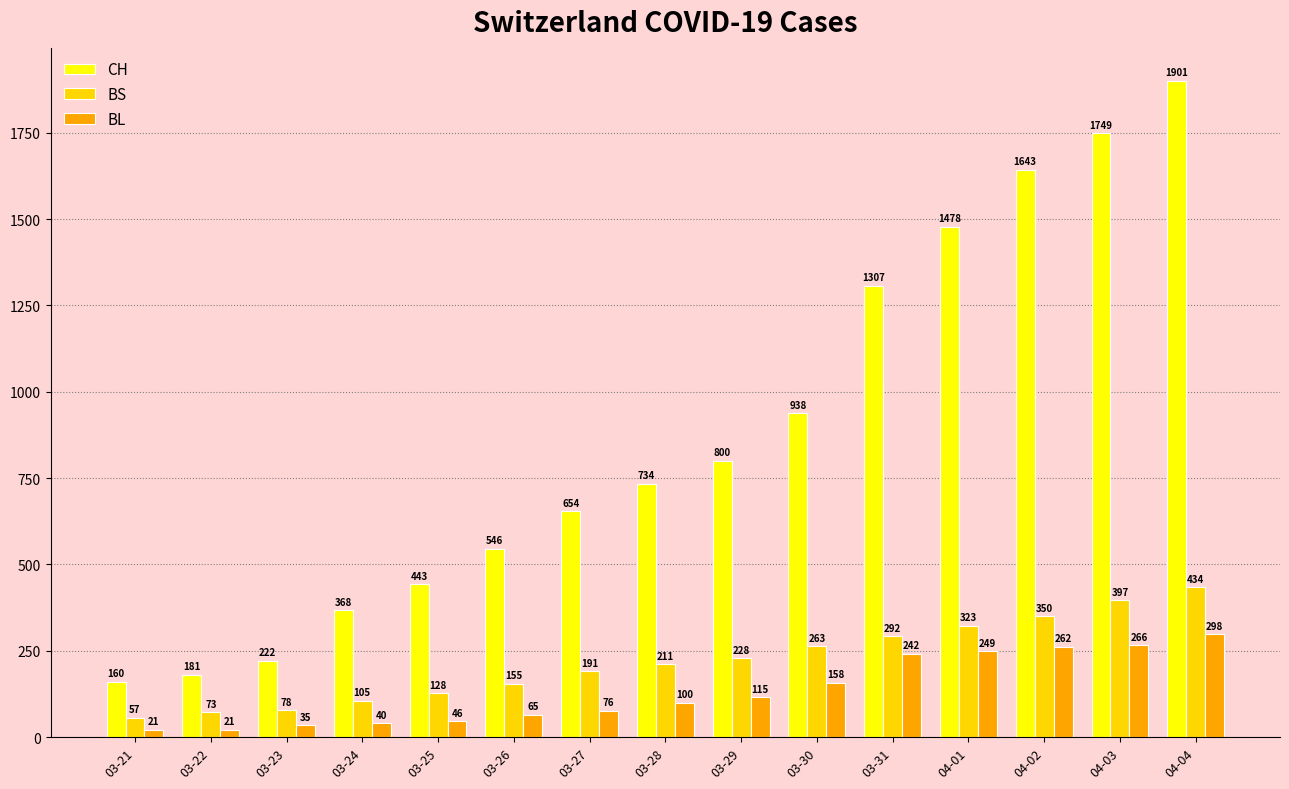

Which label corresponds to the largest value in the chart?

04-04